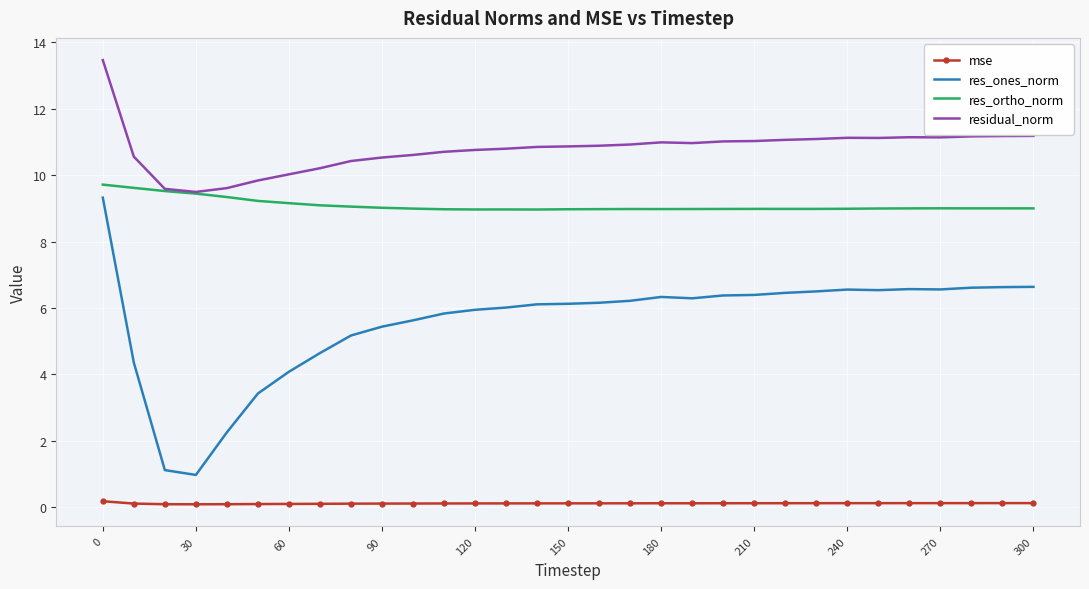

What are all the series names shown in the legend?

mse, res_ones_norm, res_ortho_norm, residual_norm